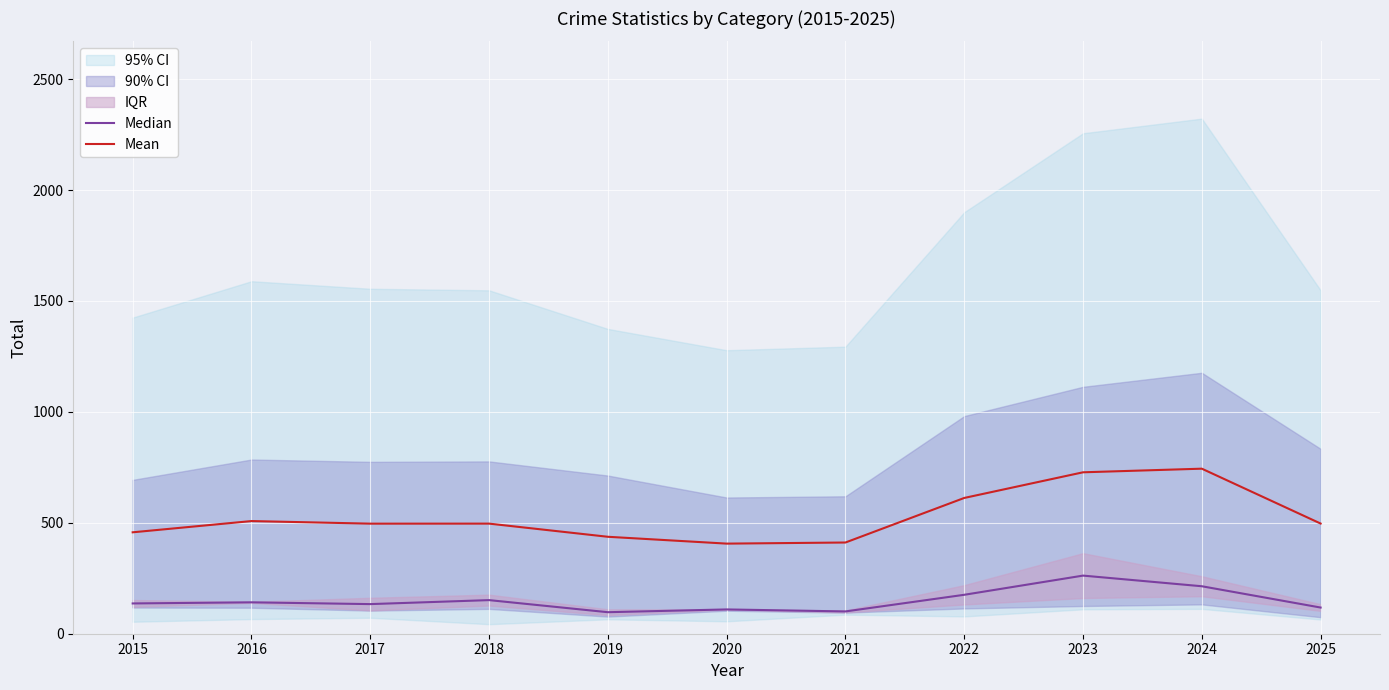

What is the value of the Mean point at the 8th from the left?

612.0